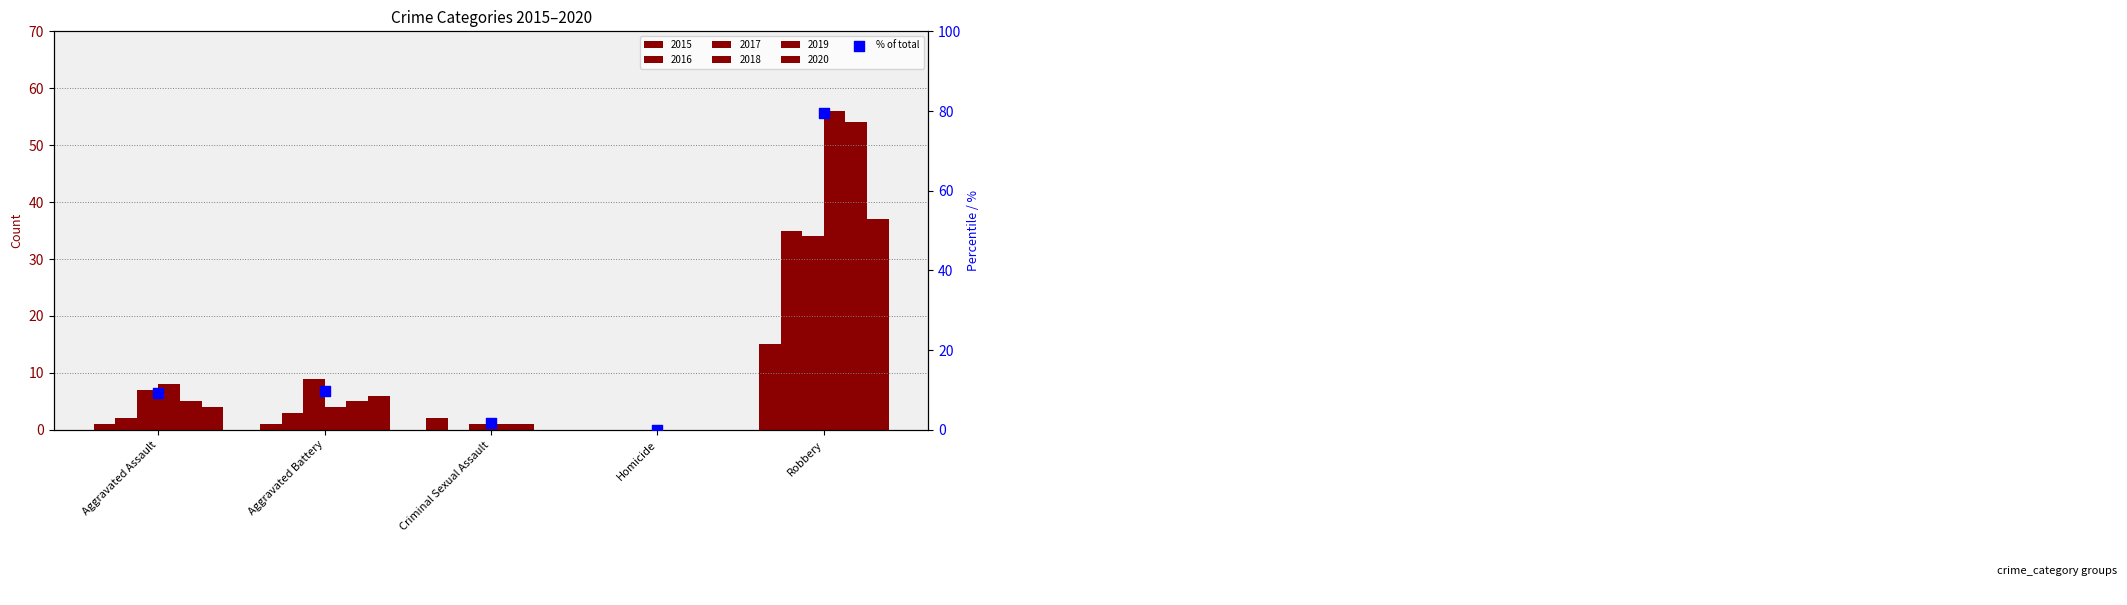

What is the change in value from Aggravated Assault to Homicide?

-9.3